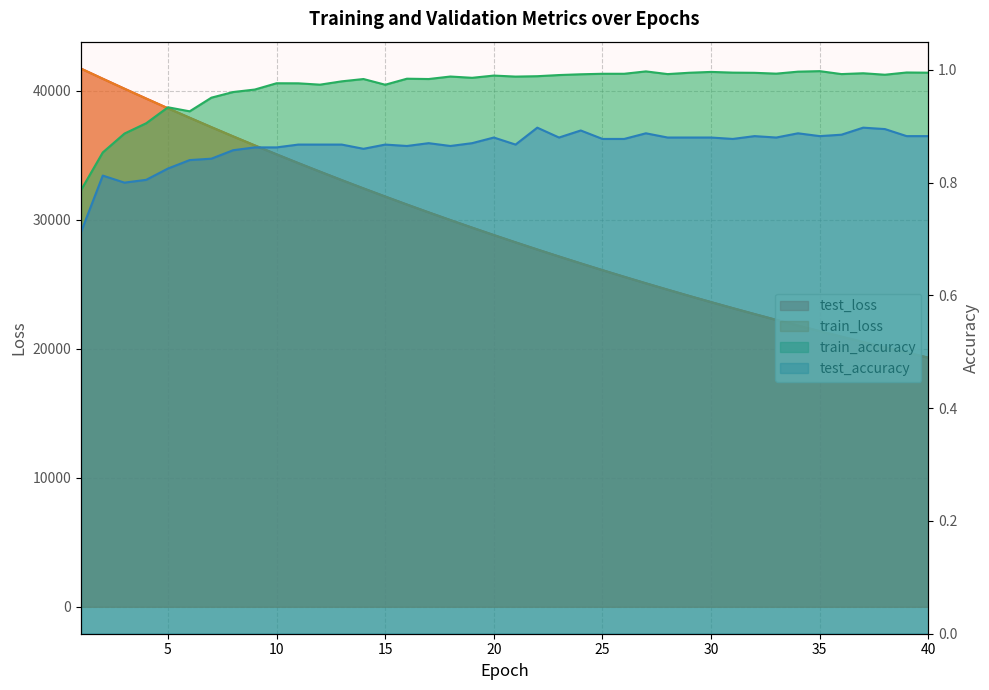

The value of train_loss at 1 is 56566.9. True or false?

False